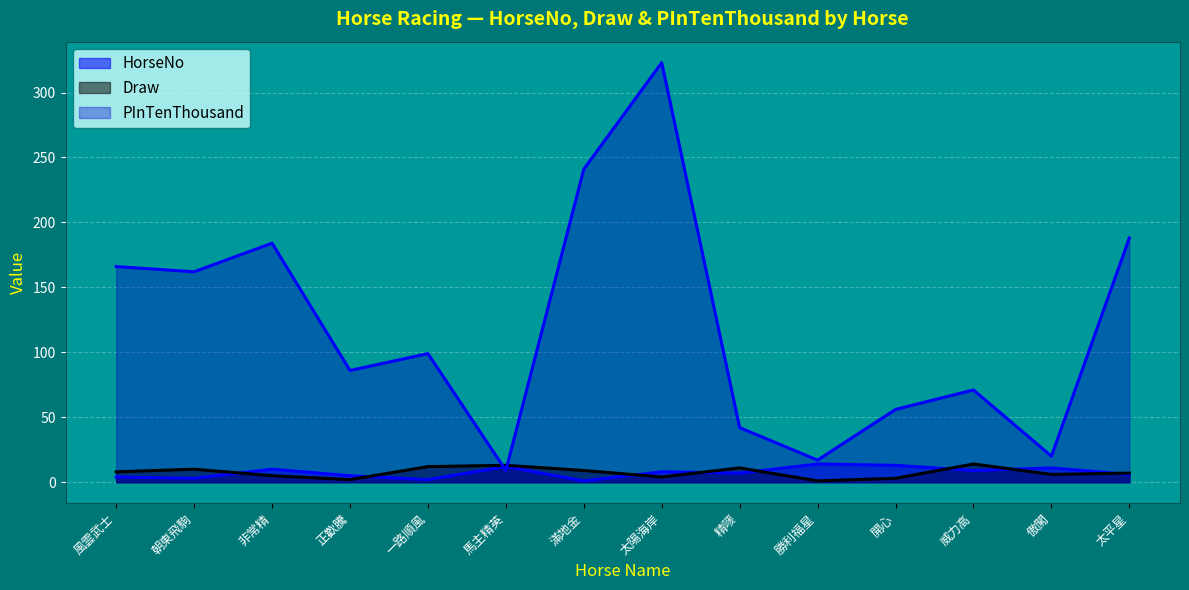

Count the number of data series in this chart.

3